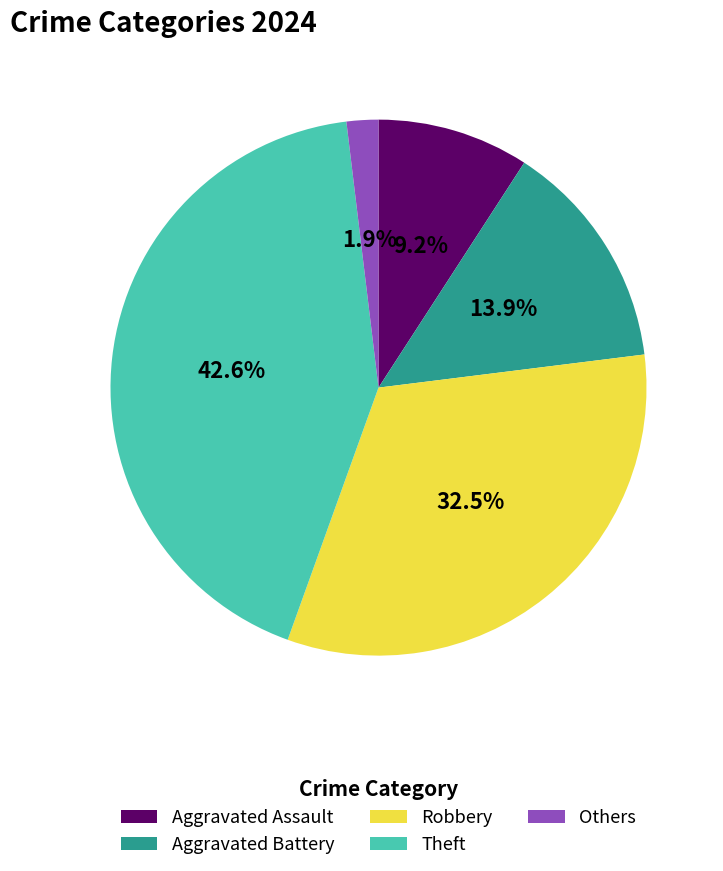

Rank the categories by value from lowest to highest.

Others, Aggravated Assault, Aggravated Battery, Robbery, Theft